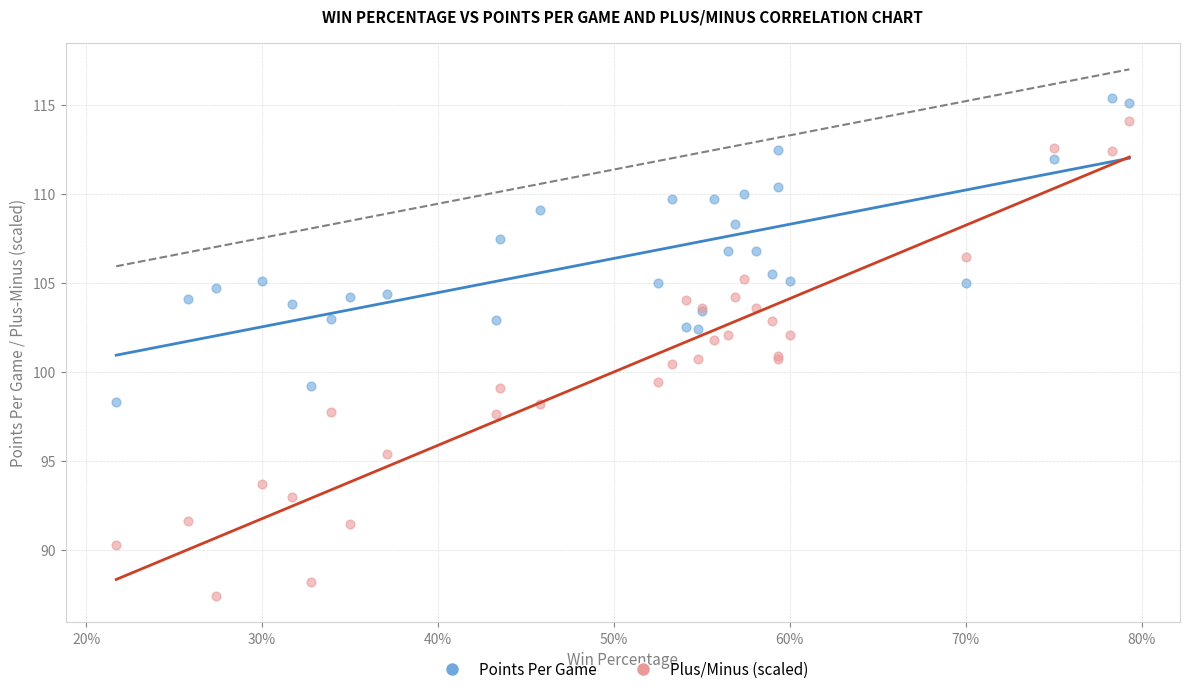

Which series reaches the maximum Y coordinate?

Points Per Game